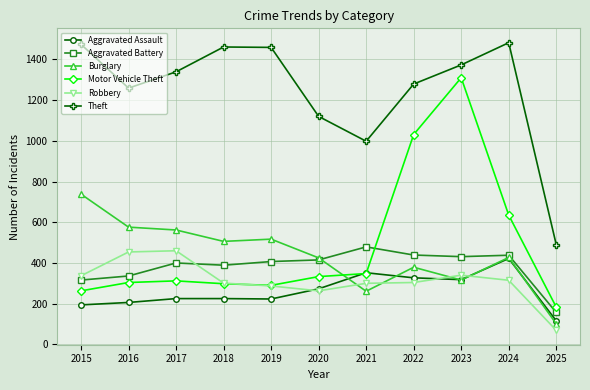

What is the value of the Robbery point at the 5th from the left?

287